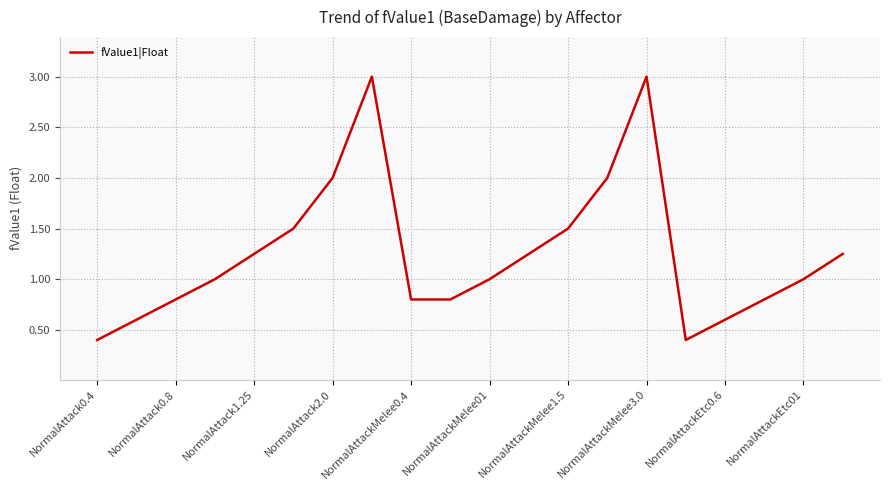

What is the greatest value displayed?

3.0